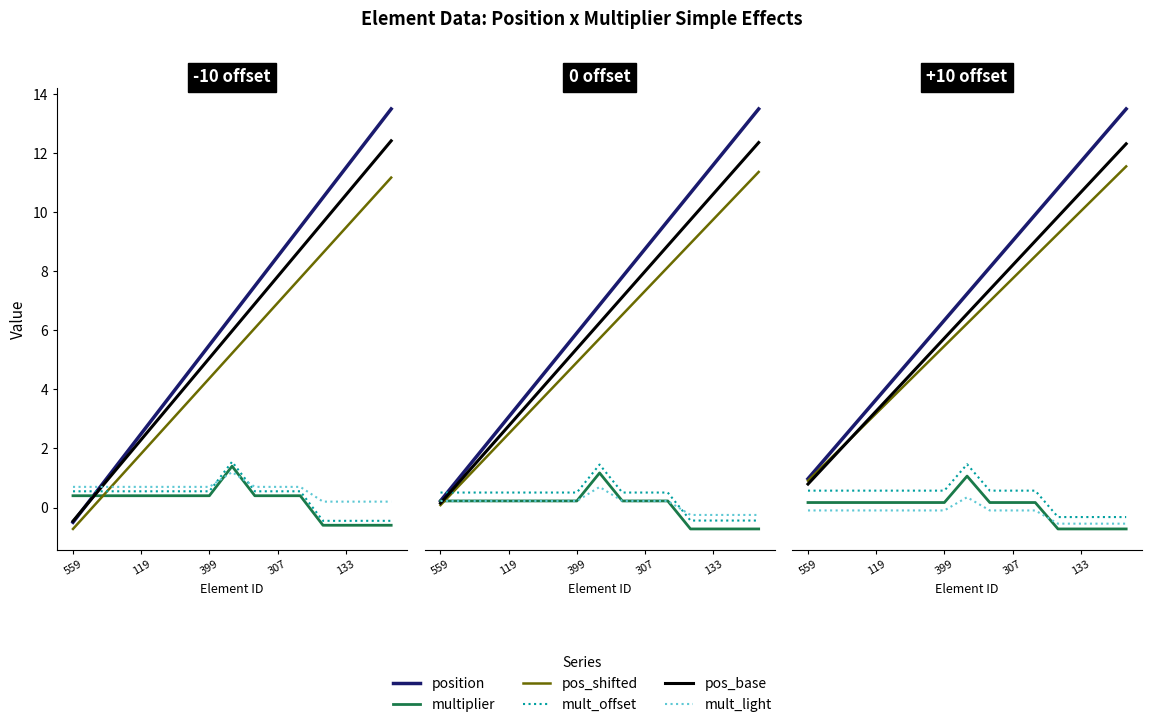

True or false: position has a value of 1.4 at 119.

False